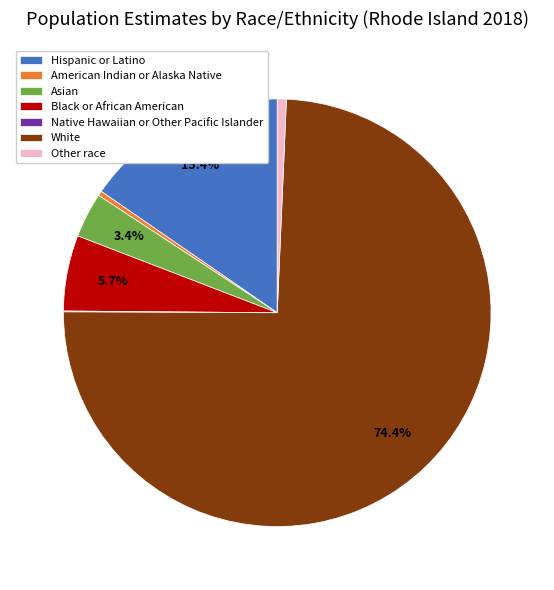

To the nearest percent, what is the difference between the largest and smallest slice percentages?

74%